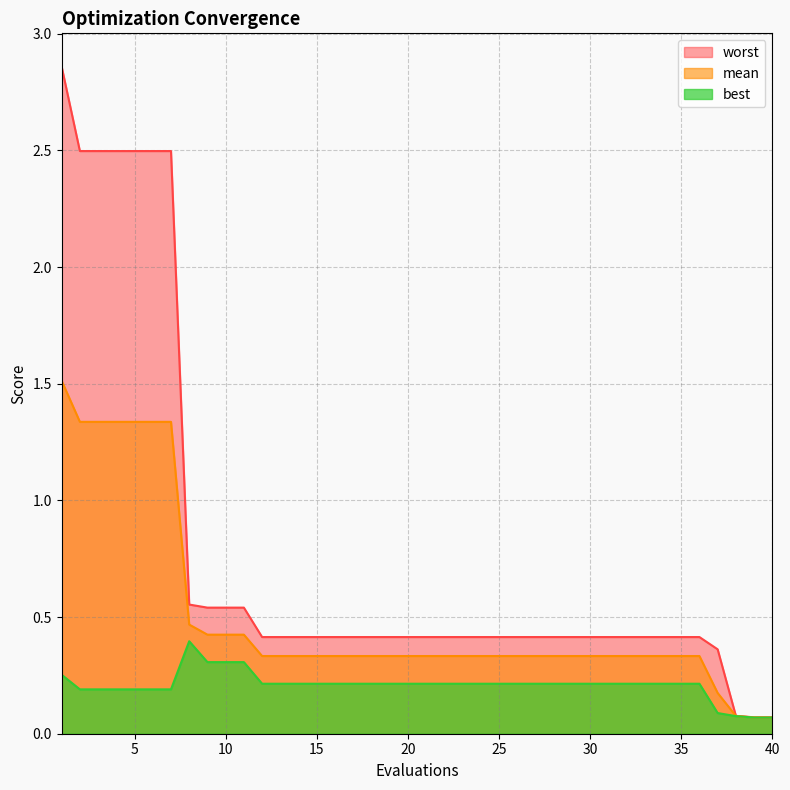

Where is worst nearest to the value 1?

8